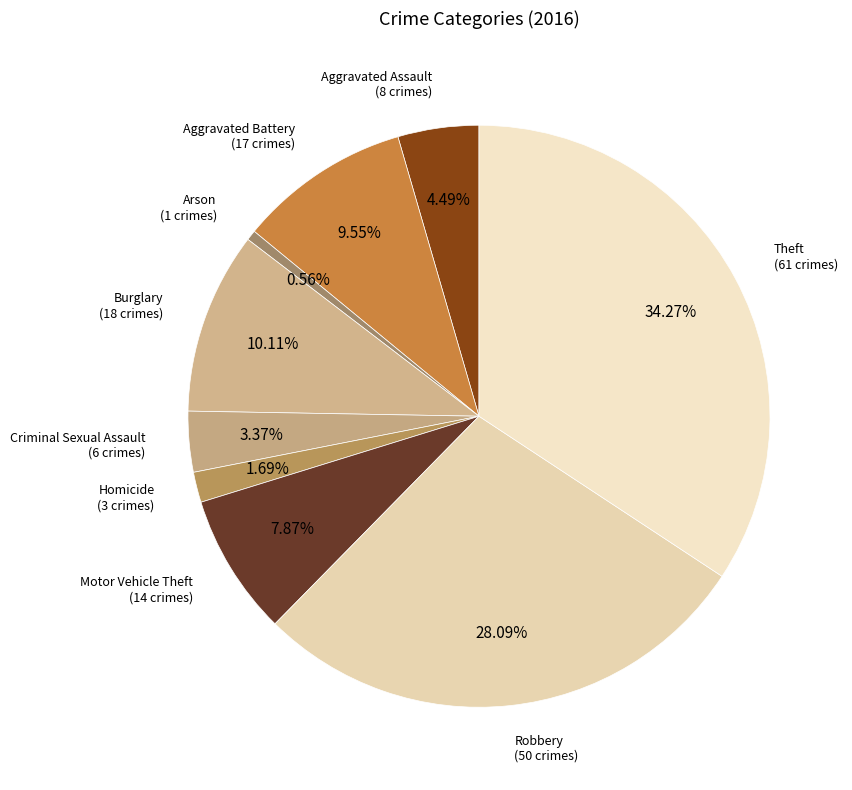

Which has a higher value, Motor Vehicle Theft or Arson?

Motor Vehicle Theft